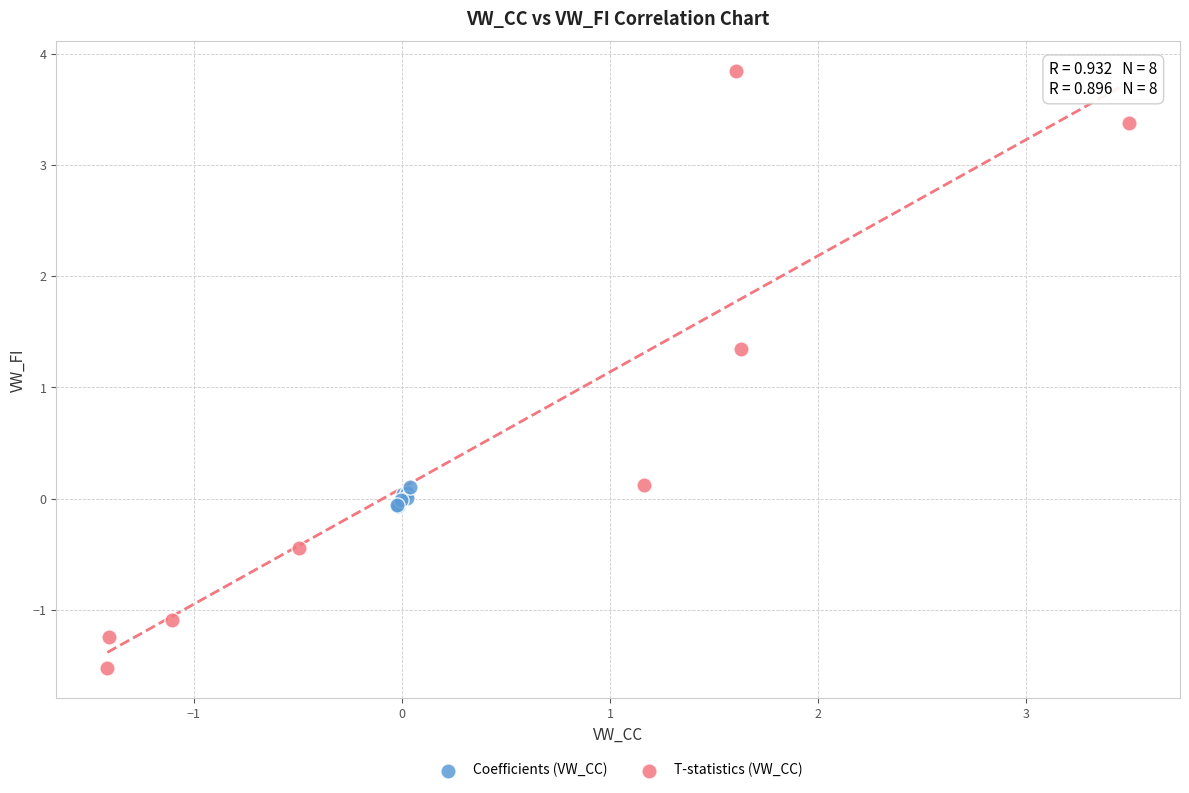

Which series has the widest spread of Y values?

T-statistics (VW_CC)